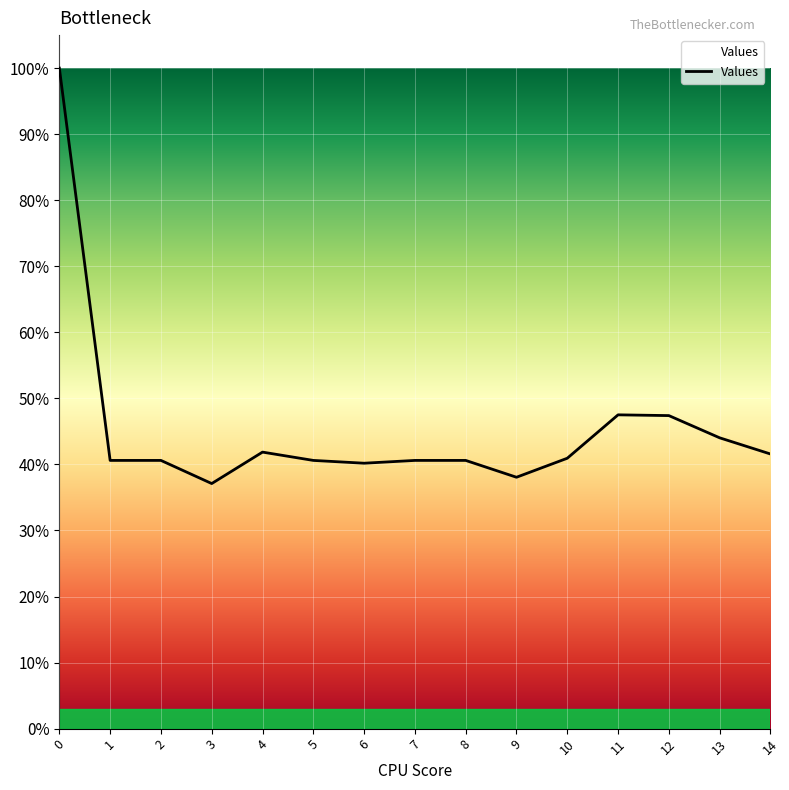

What is the value of the 13th point from the left?

0.5